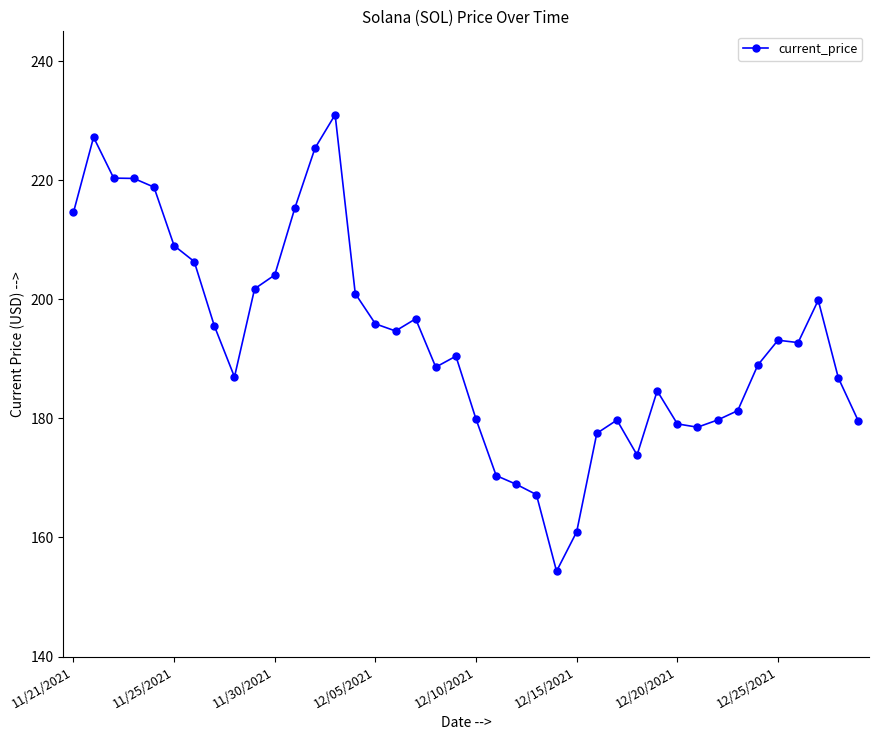

What is the minimum value shown in the chart?

154.3